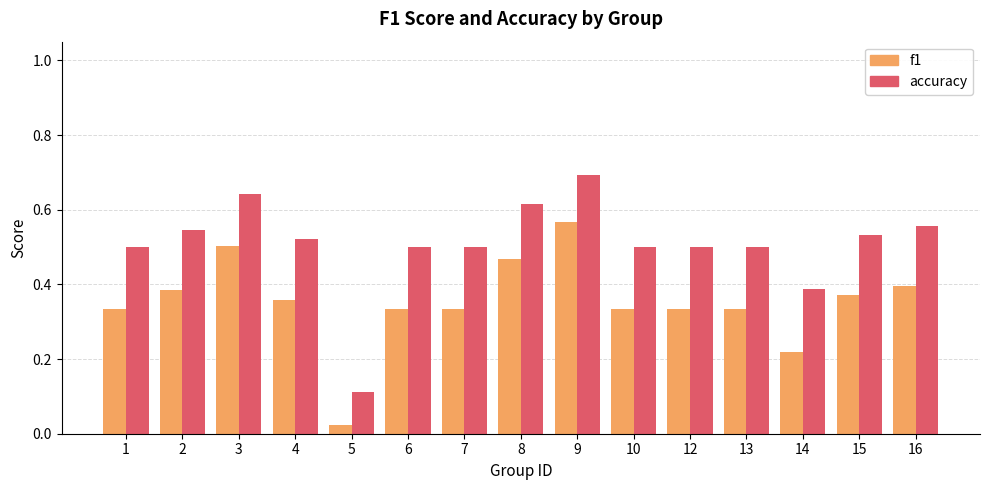

What is the maximum value for accuracy?

0.7